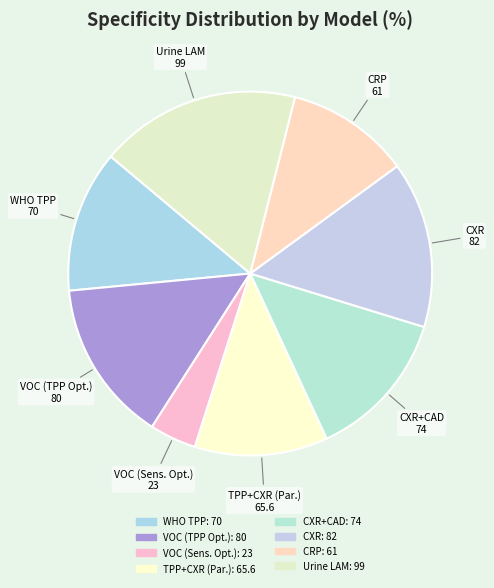

How many slices are in this pie chart?

8